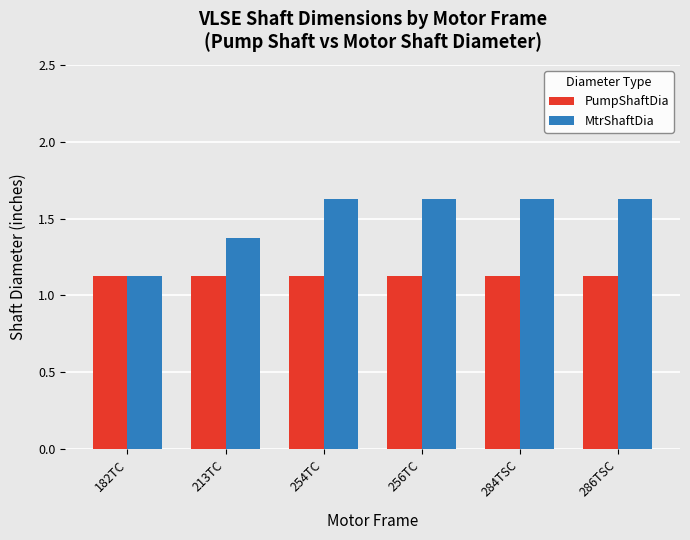

How many MtrShaftDia values are between 1 and 2?

6